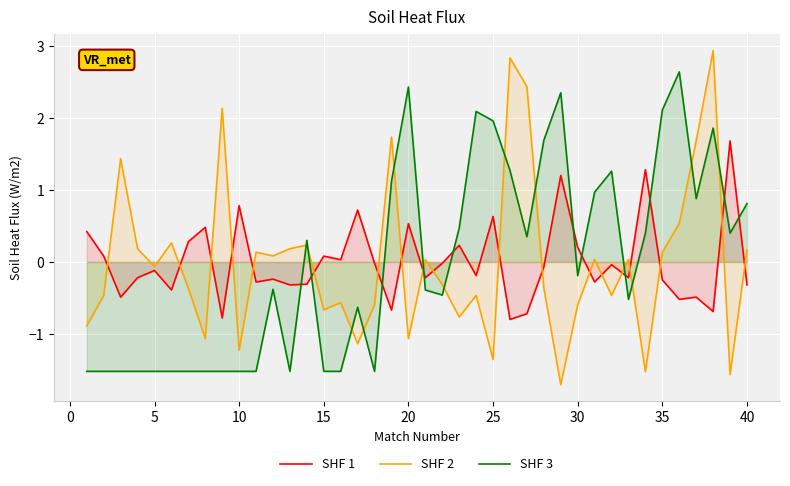

What is the total value across all series at 10?

-2.0